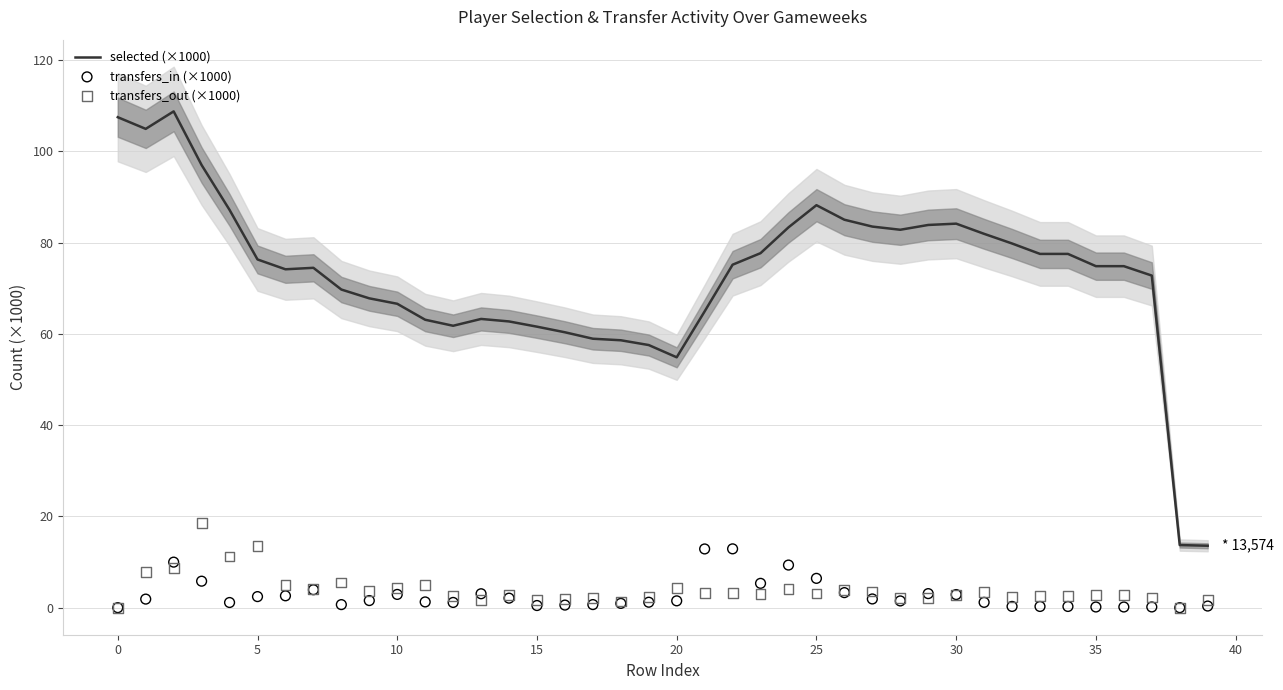

What is the maximum value for selected (×1000)?

108.8